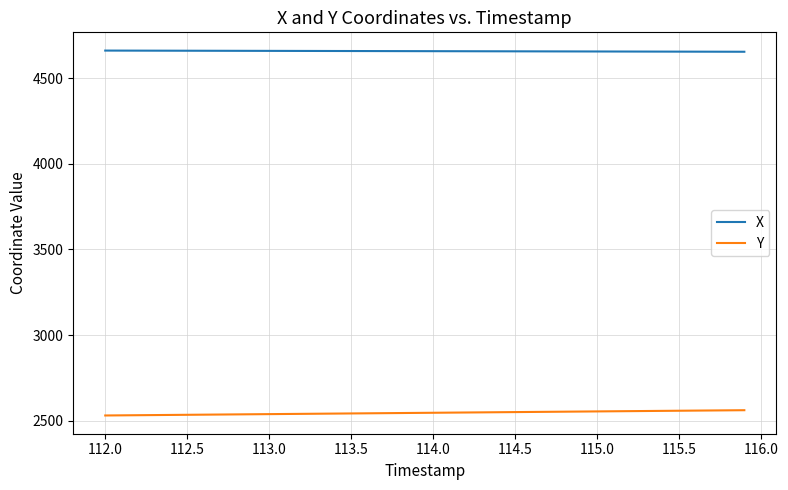

Which series has the largest total across all categories?

X